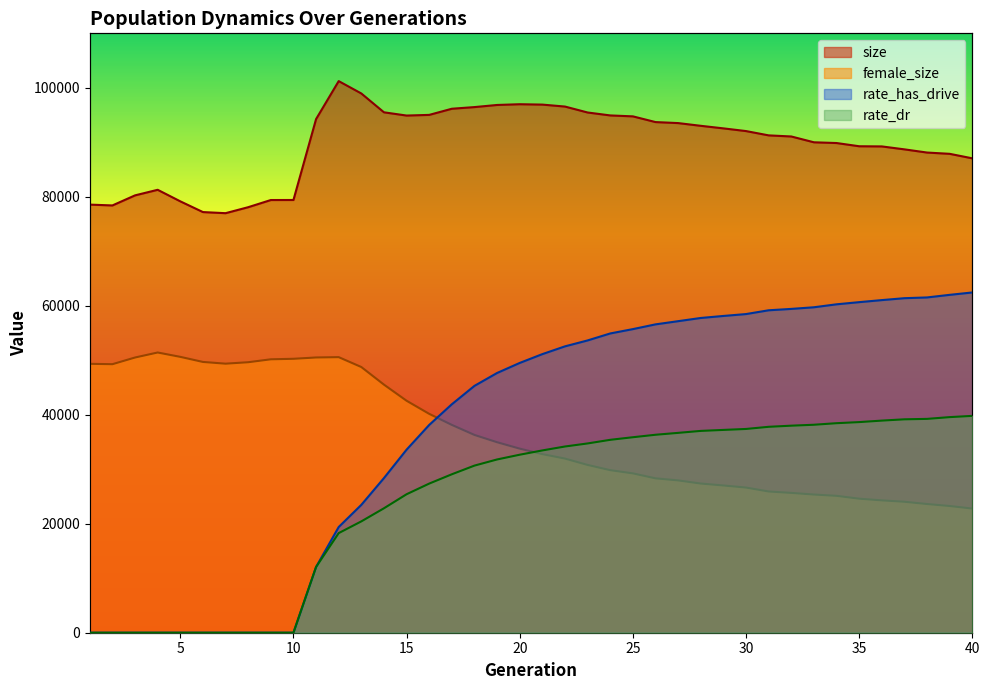

How many positive values does the rate_dr series have?

30